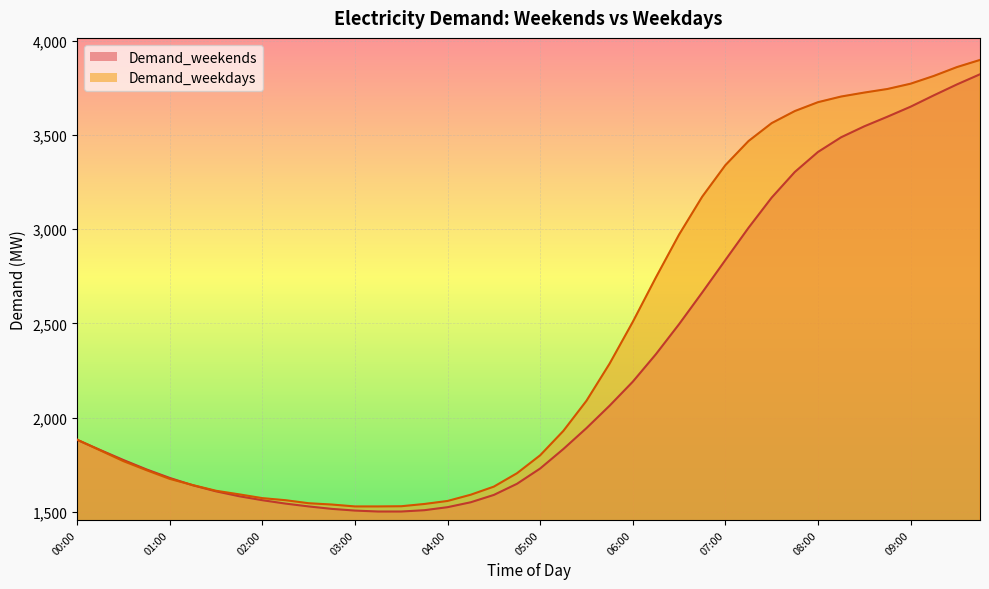

At which label is Demand_weekdays closest to 2713?

06:15